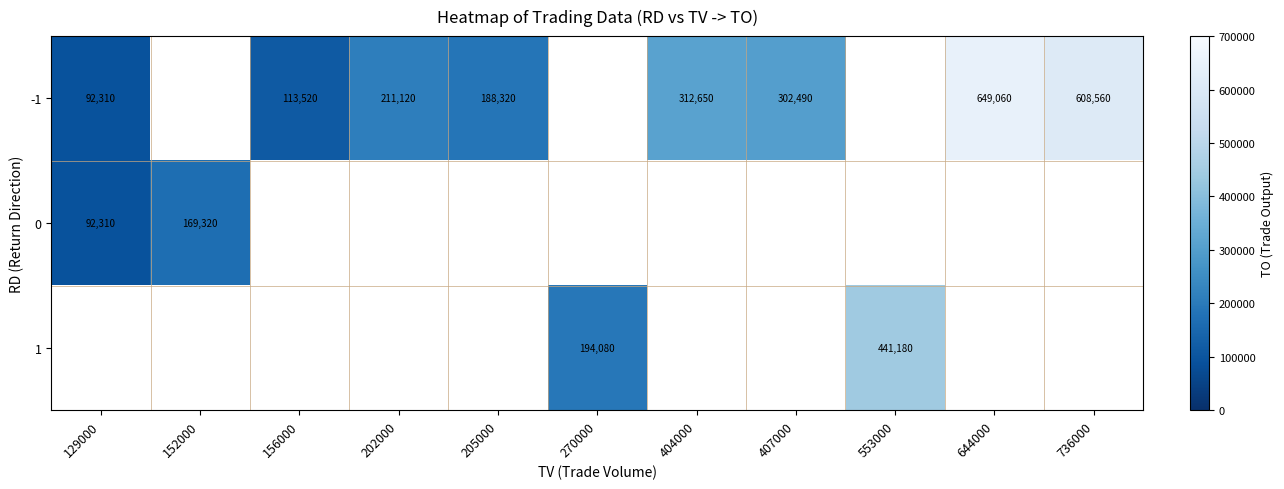

The value of -1 at 644000 is 393255. True or false?

False